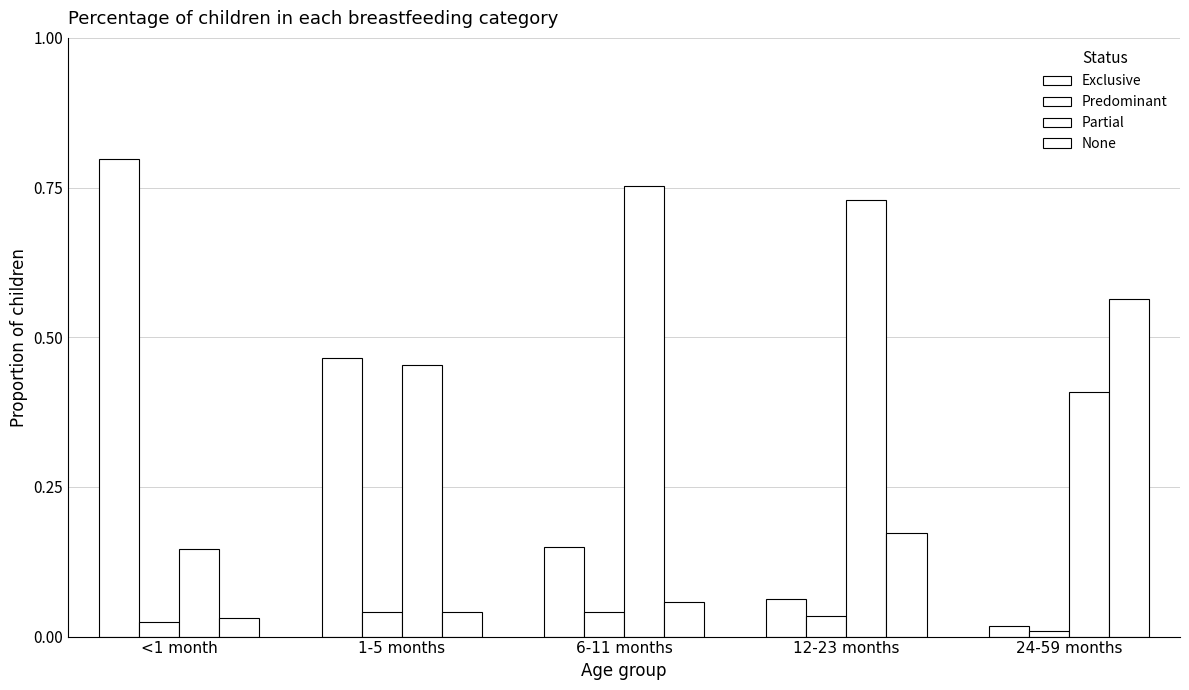

At which label is Predominant closest to 0?

24-59 months